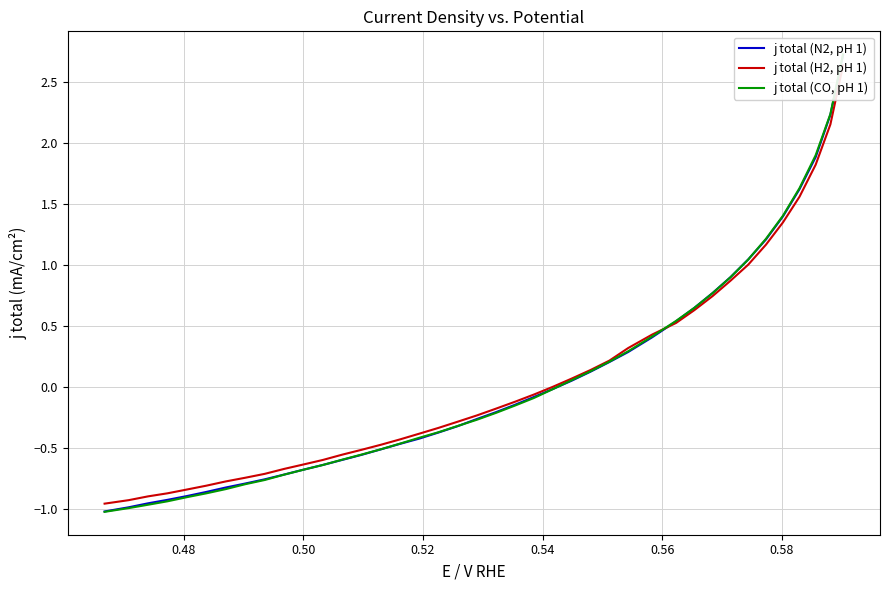

Does the chart have visible grid lines?

Yes